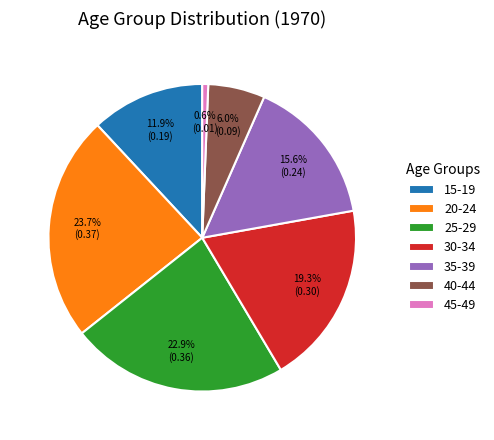

Does any single category account for the majority?

No